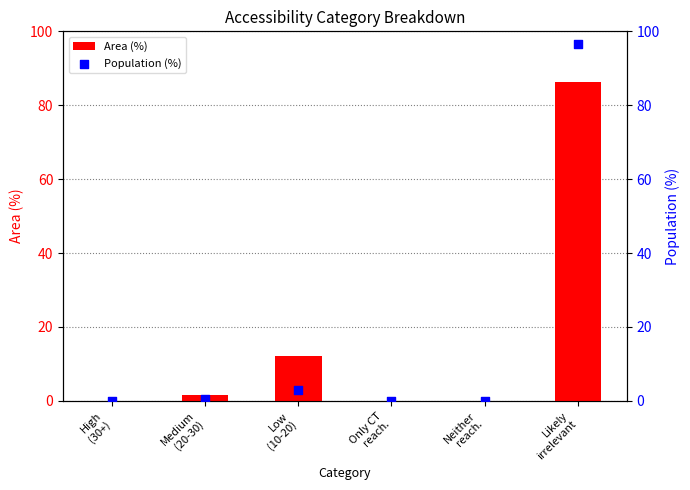

Which series has the widest spread of Y values?

Population (%)